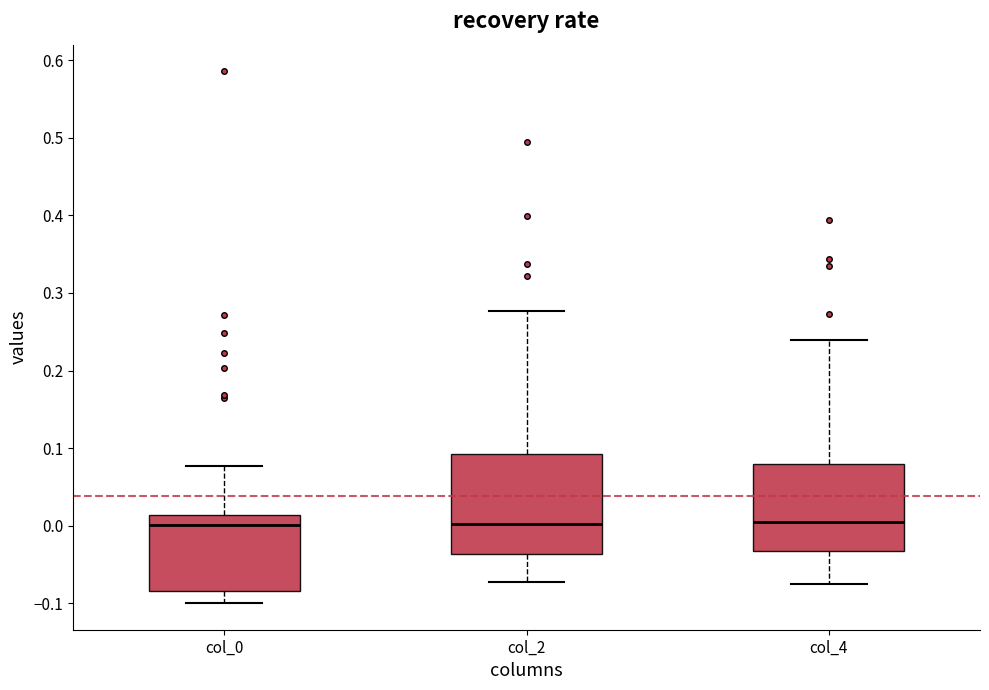

Where does the upper whisker of the box for col_0 end on the y-axis? The values are not printed on the chart, so give them approximately, as read against the axis.

0.08